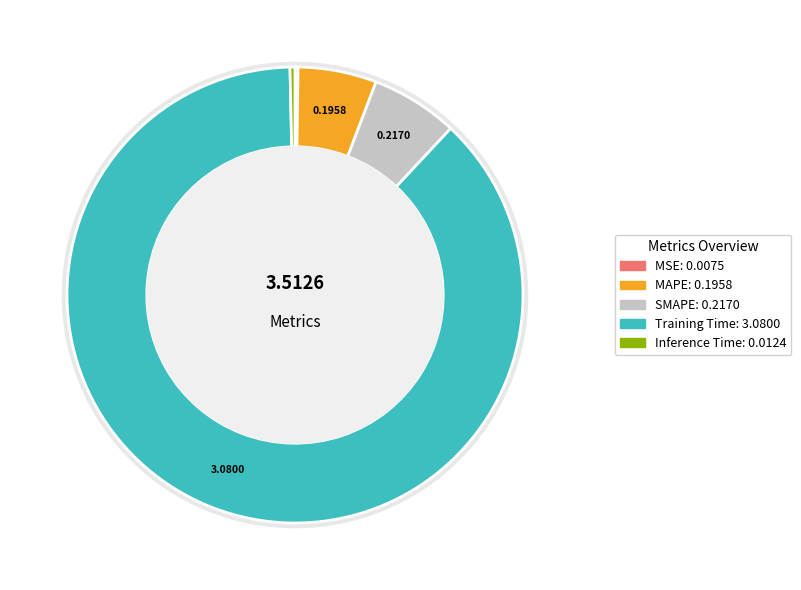

To the nearest percent, what portion does Training Time represent?

88%